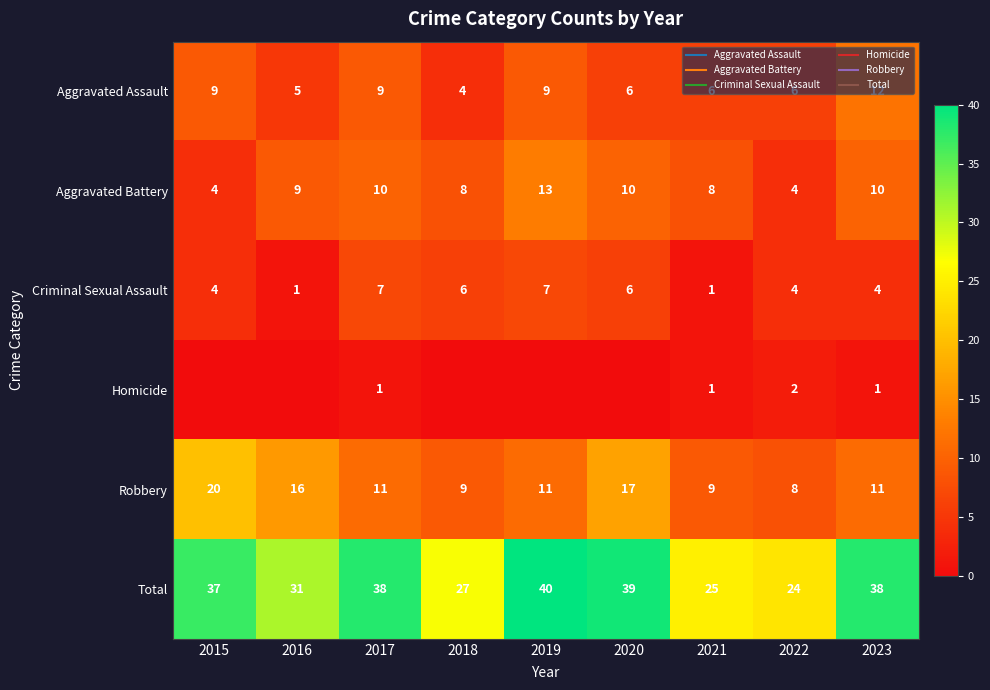

What is the difference between the maximum and minimum values in the Criminal Sexual Assault series?

6